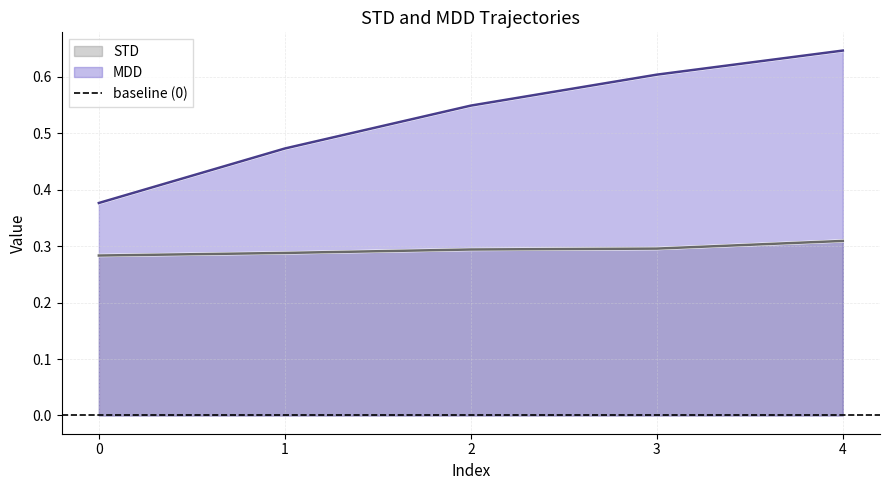

Rank the series at 4 from lowest to highest value.

STD, MDD